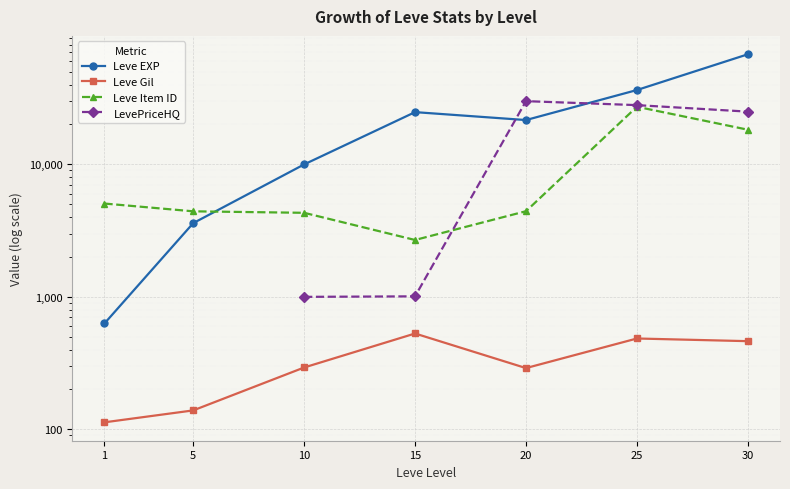

Count the number of categories in the chart.

7